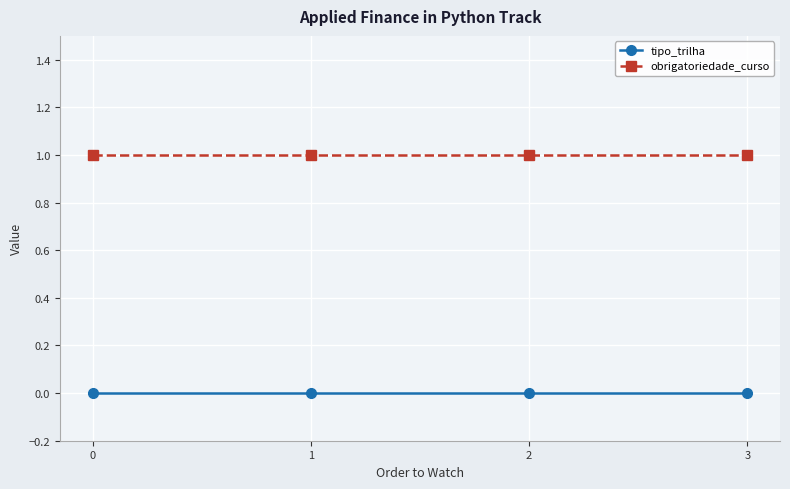

Rank the series at 3 from lowest to highest value.

tipo_trilha, obrigatoriedade_curso